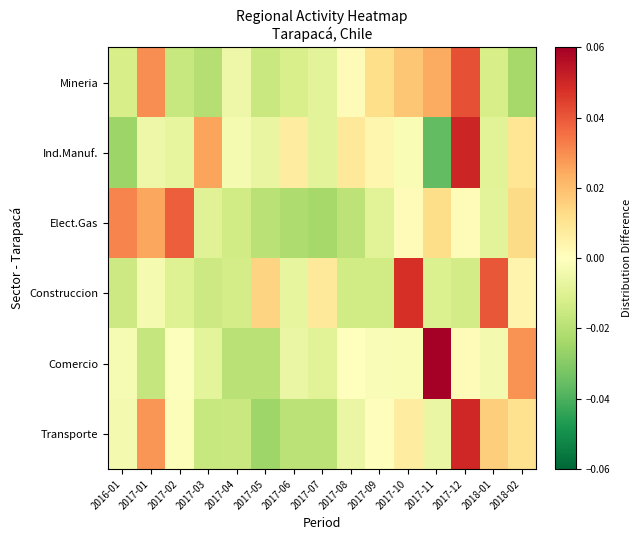

Which category has the lowest value across all series?

2017-11